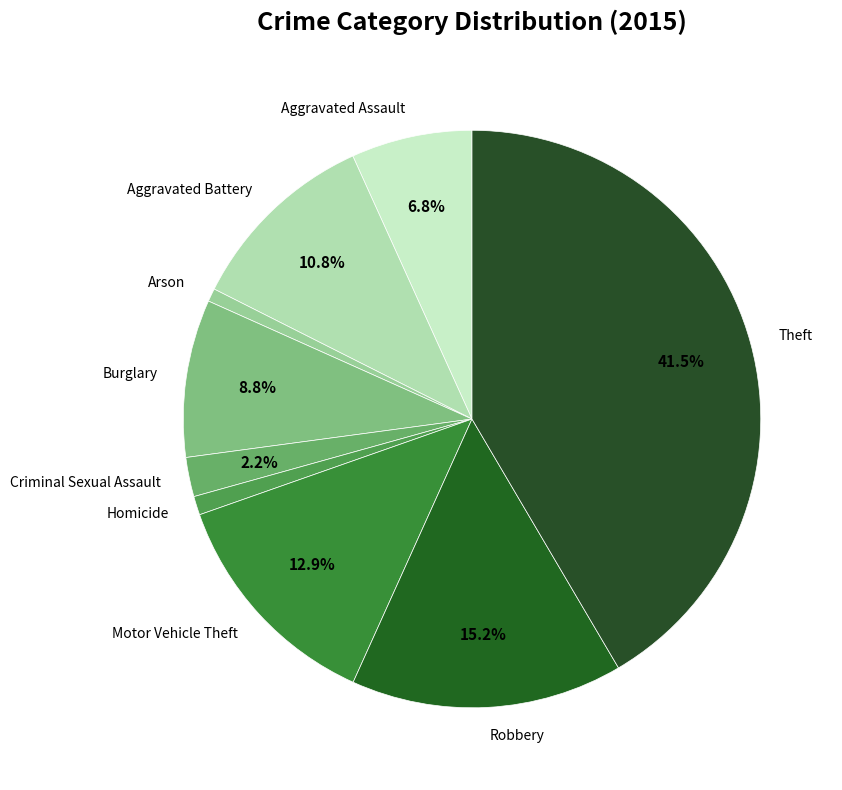

What percentage is the Aggravated Battery slice, to the nearest percent?

11%